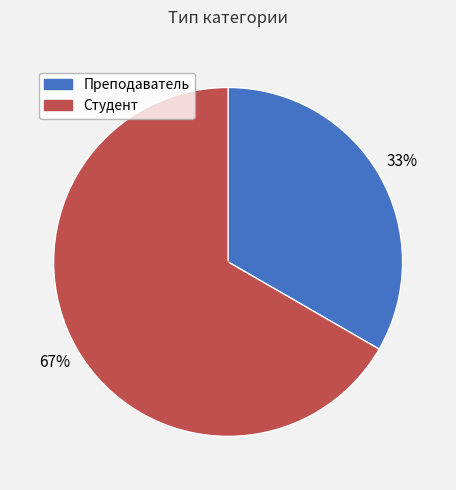

To the nearest percent, what is the average slice percentage?

50%